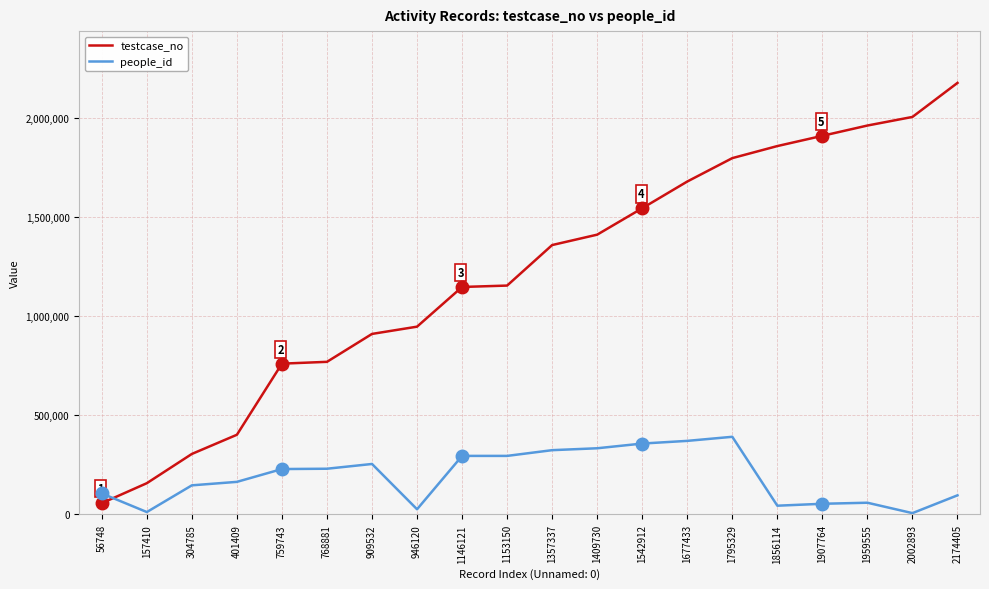

Which series has the widest spread of values?

testcase_no